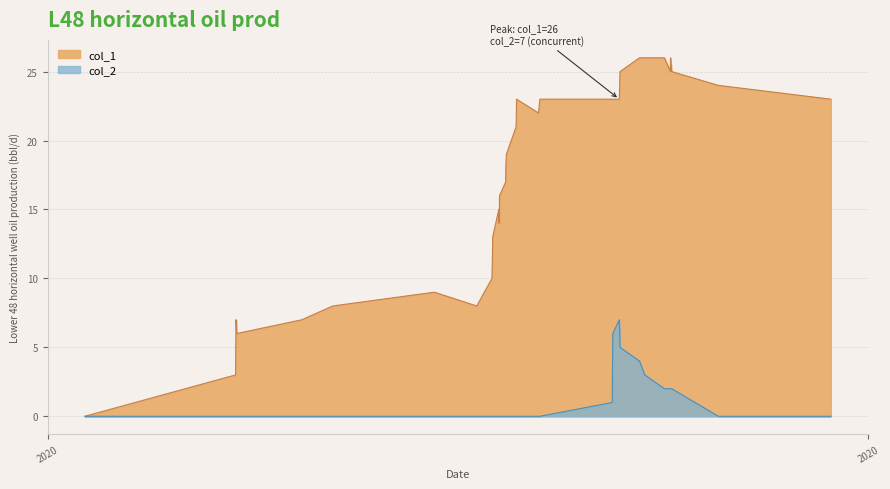

How many lines are shown in the chart?

2